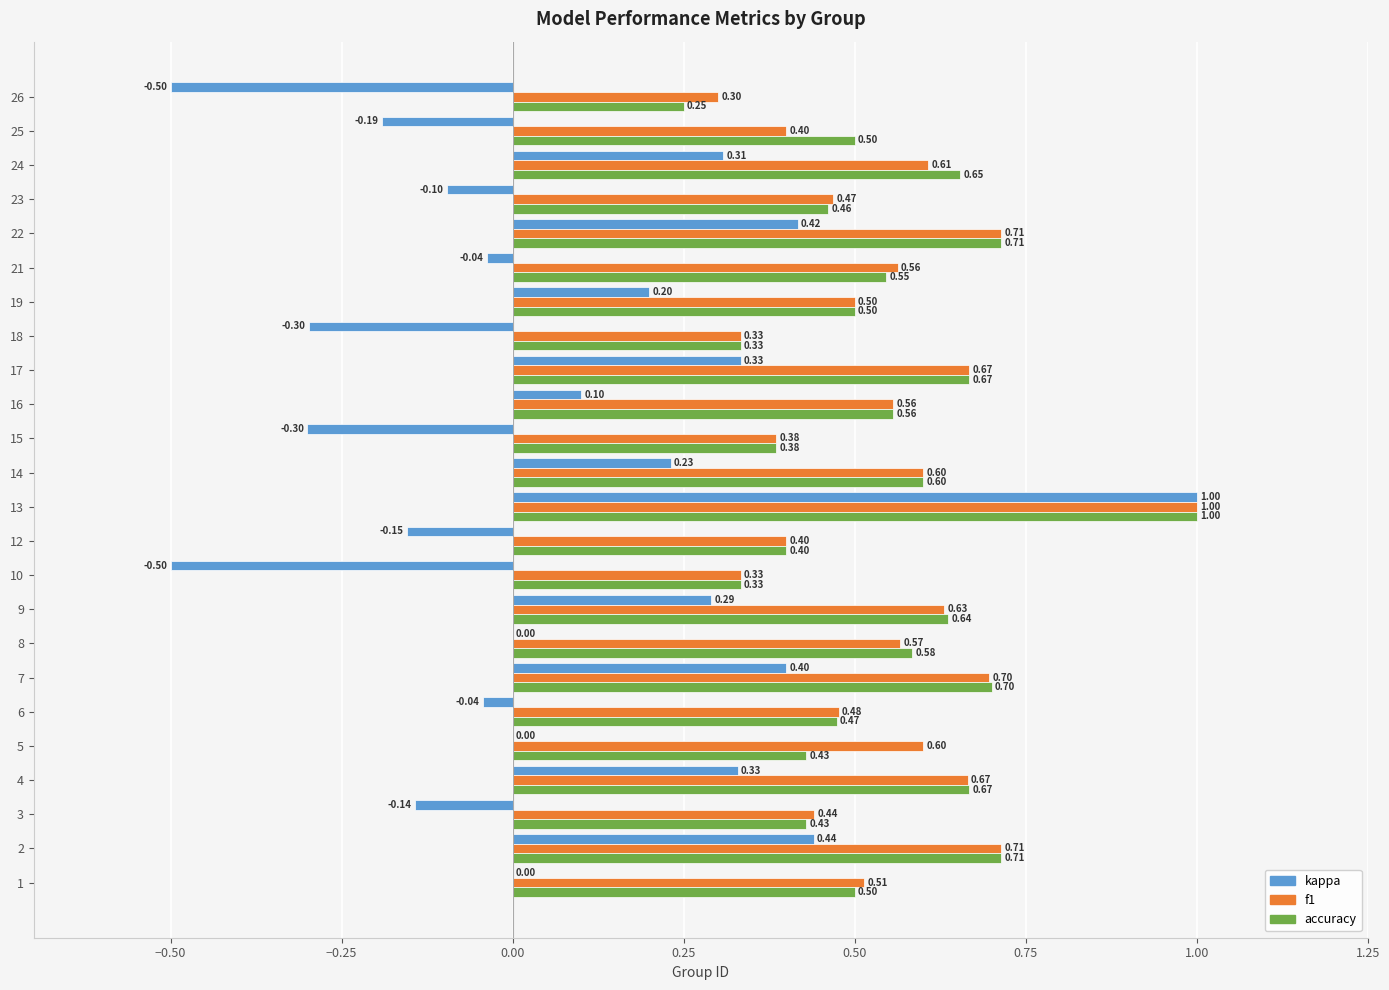

Between 12 and 18, which series saw the biggest shift?

kappa